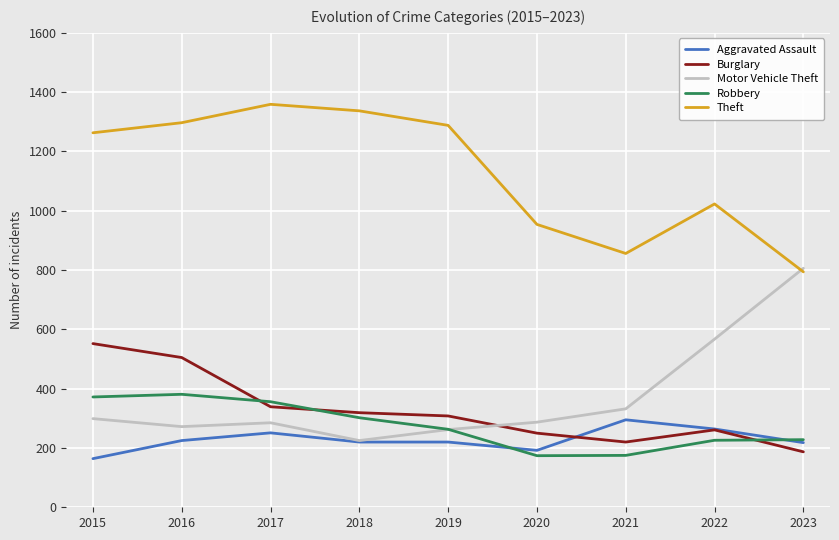

True or false: Theft and Aggravated Assault intersect in this chart.

False